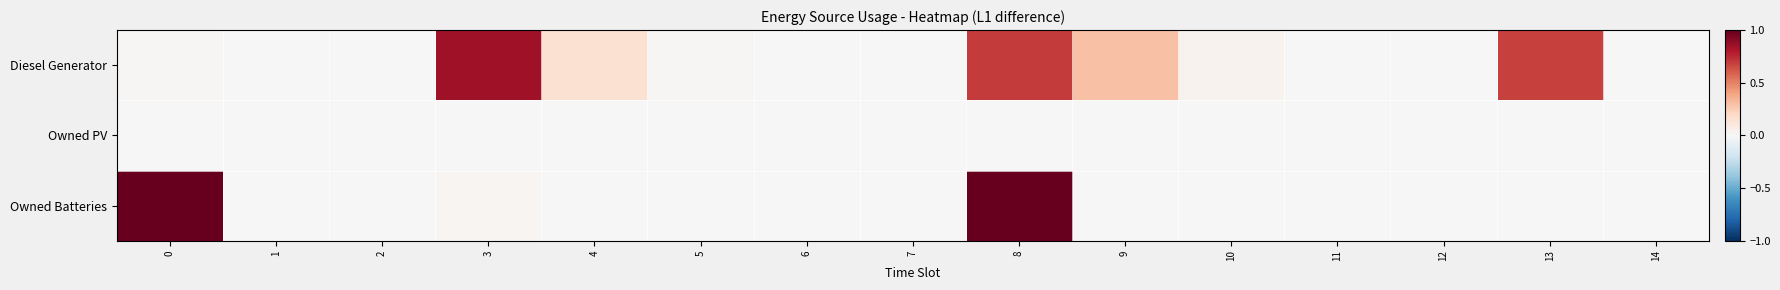

At 11, list the series in order from largest to smallest.

Diesel Generator, Owned PV, Owned Batteries